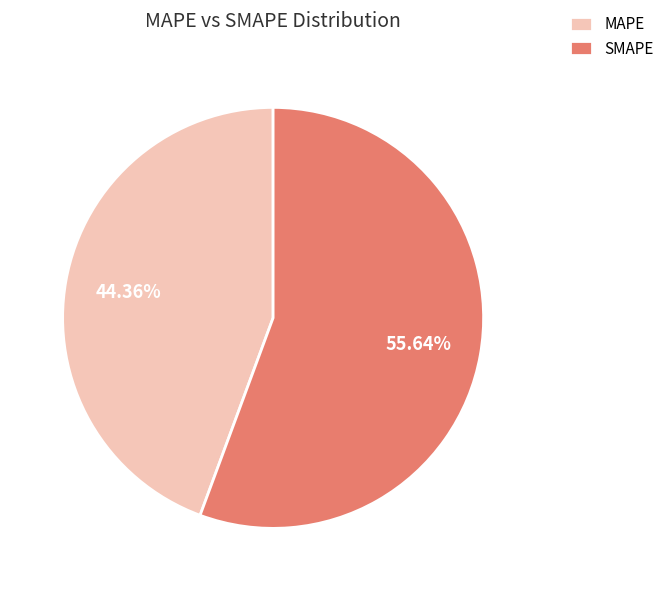

Rank the categories by value from highest to lowest.

SMAPE, MAPE